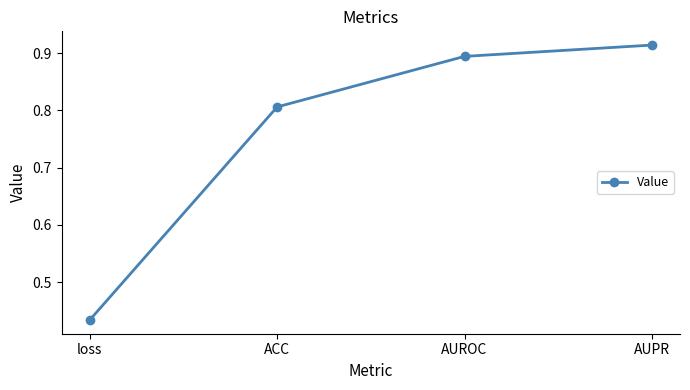

How many lines are shown in the chart?

1